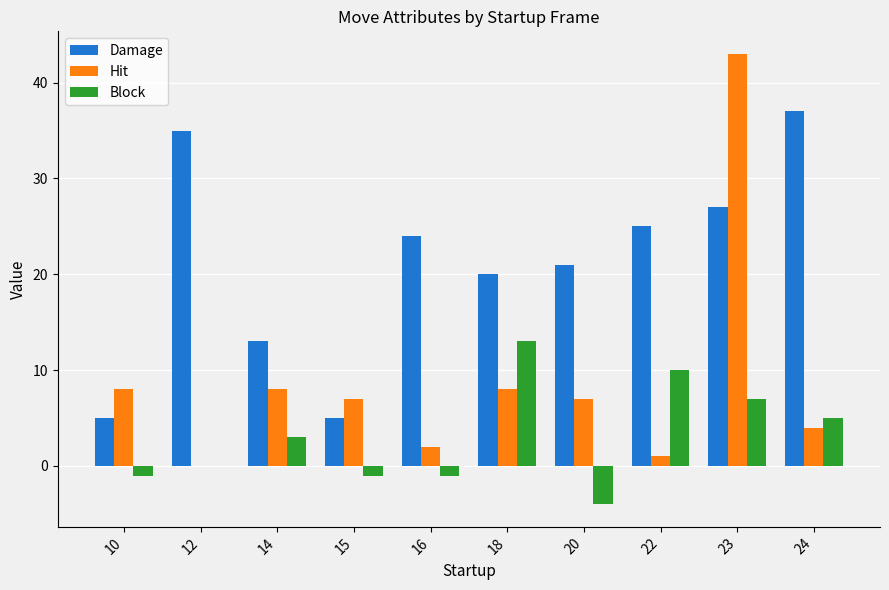

Reading left to right, what are all the values shown in this chart?

Damage: 5	35	13	5	24	20	21	25	27	37
Hit: 8	0	8	7	2	8	7	1	43	4
Block: -1	0	3	-1	-1	13	-4	10	7	5